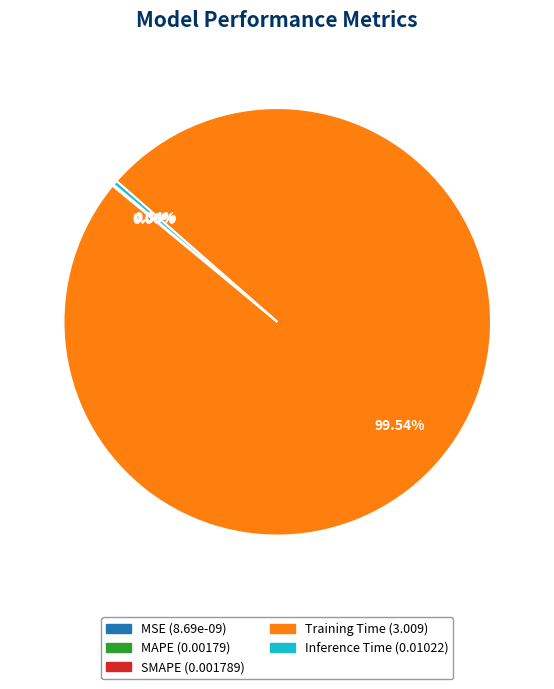

What is the largest slice in the pie chart?

Training Time